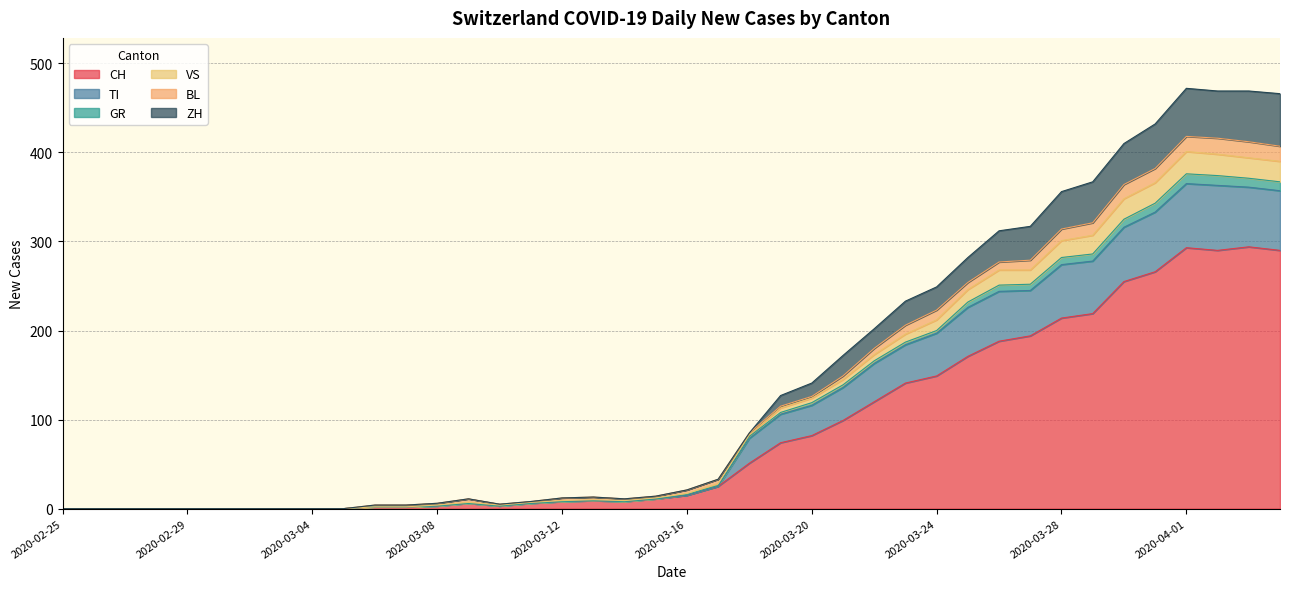

At which category is the sum across all series the highest?

2020-04-01